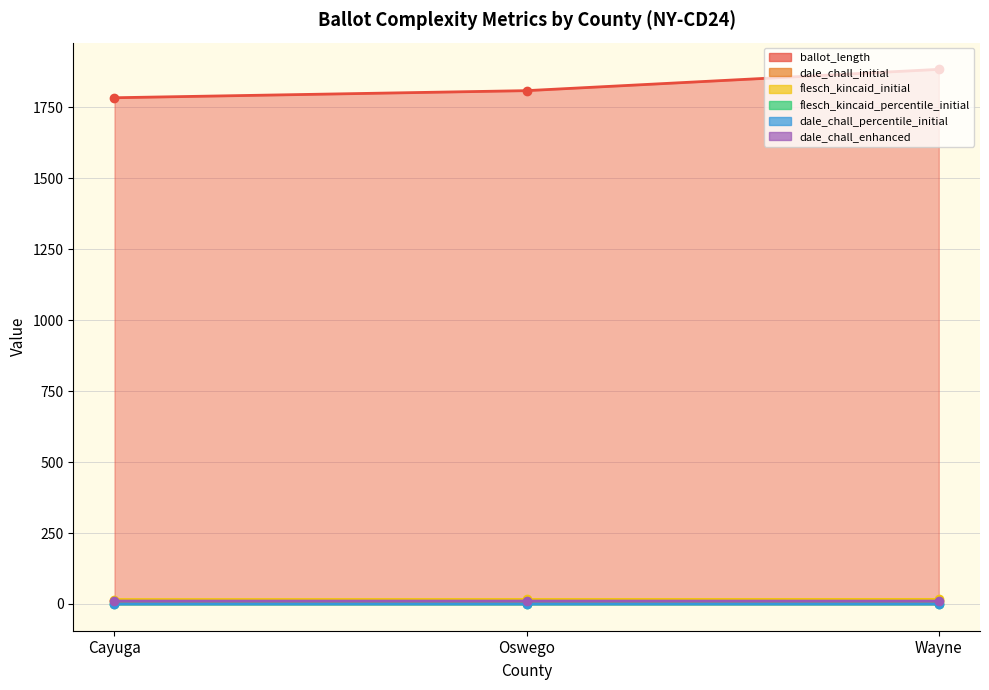

Reading right to left, list all the values displayed in this chart.

ballot_length: Wayne=1883.0	Oswego=1808.0	Cayuga=1783.0
dale_chall_initial: Wayne=10.2	Oswego=10.3	Cayuga=10.2
flesch_kincaid_initial: Wayne=16.2	Oswego=16.0	Cayuga=15.7
flesch_kincaid_percentile_initial: Wayne=0.1	Oswego=0.1	Cayuga=0.0
dale_chall_percentile_initial: Wayne=0.0	Oswego=0.1	Cayuga=0.0
dale_chall_enhanced: Wayne=10.3	Oswego=10.4	Cayuga=10.3